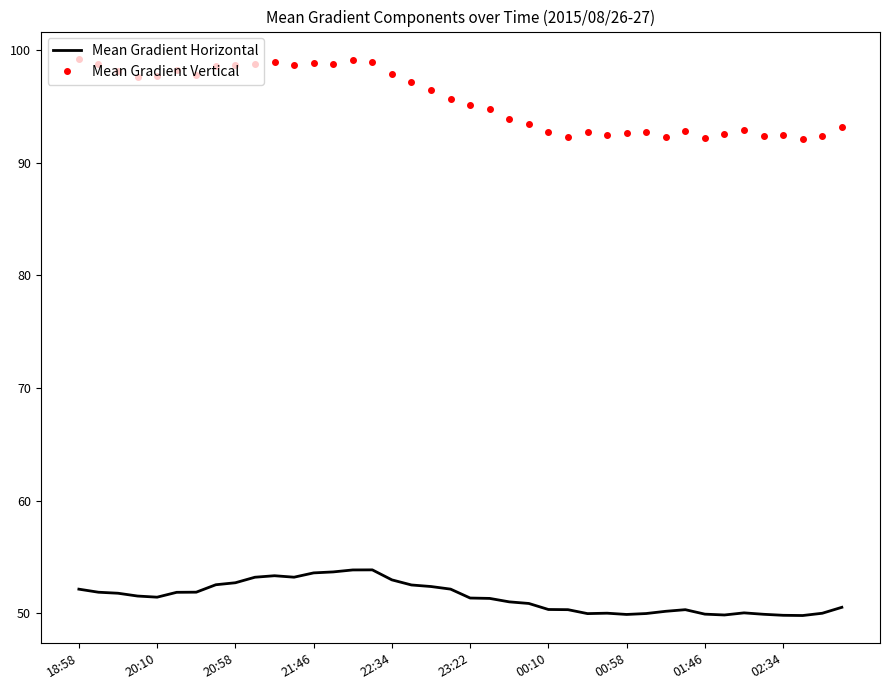

True or false: Mean Gradient Vertical and Mean Gradient Horizontal intersect in this chart.

False